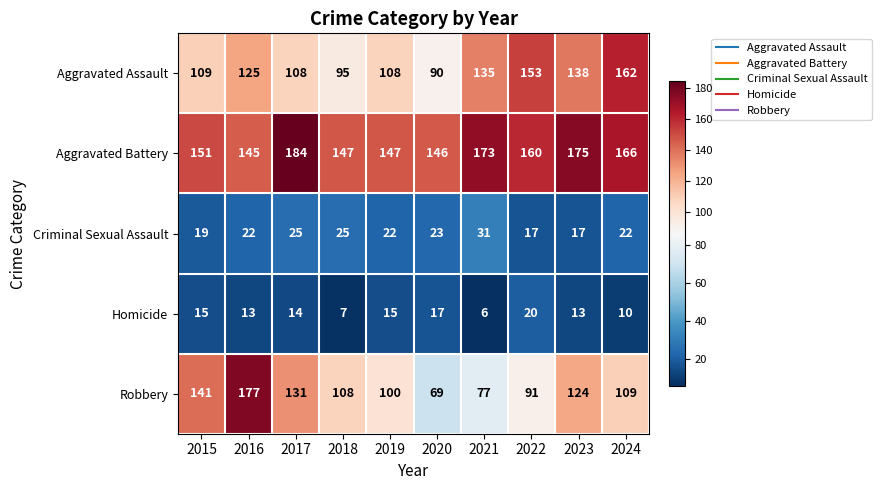

At which category is the sum across all series the highest?

2016